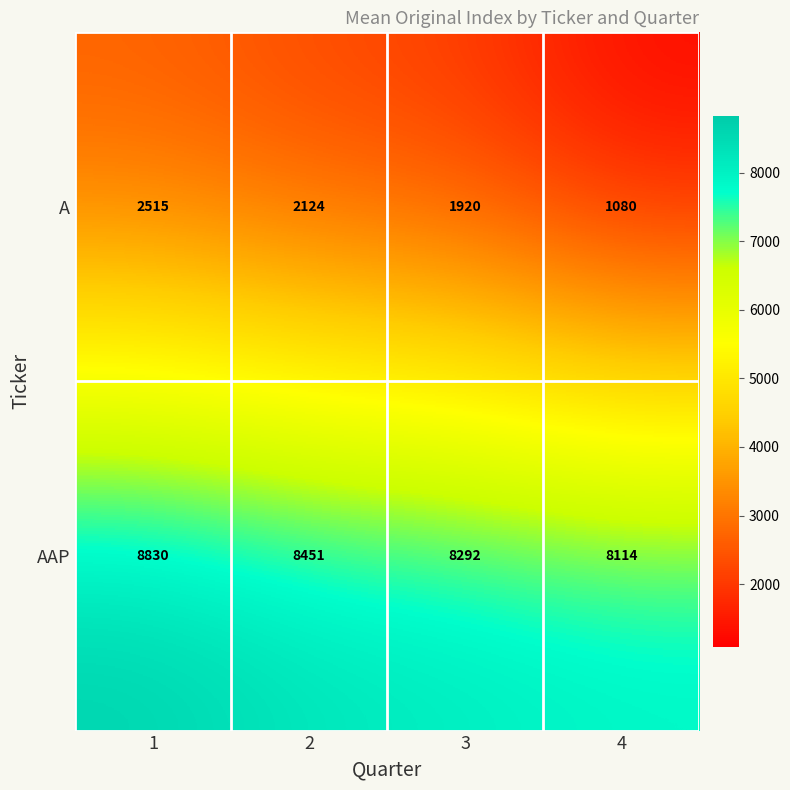

Which series changed the most between 2 and 4?

A